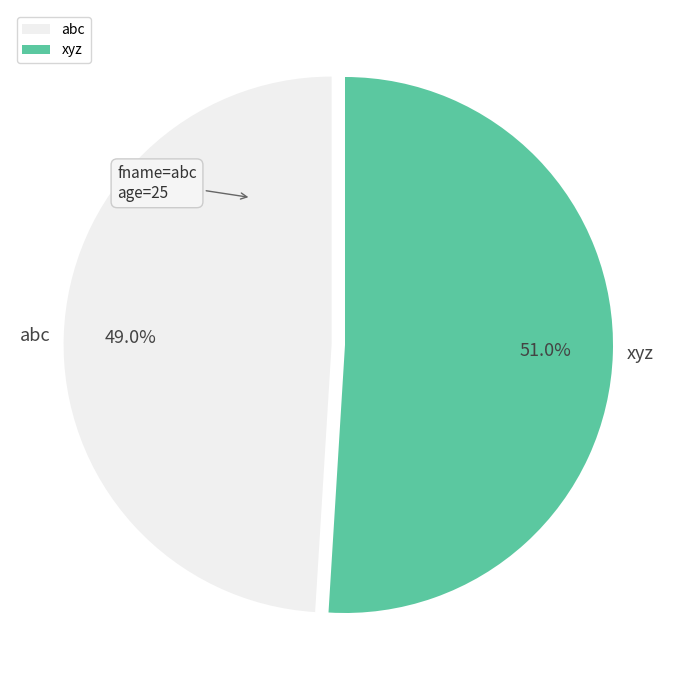

Rank the categories by value from highest to lowest.

xyz, abc